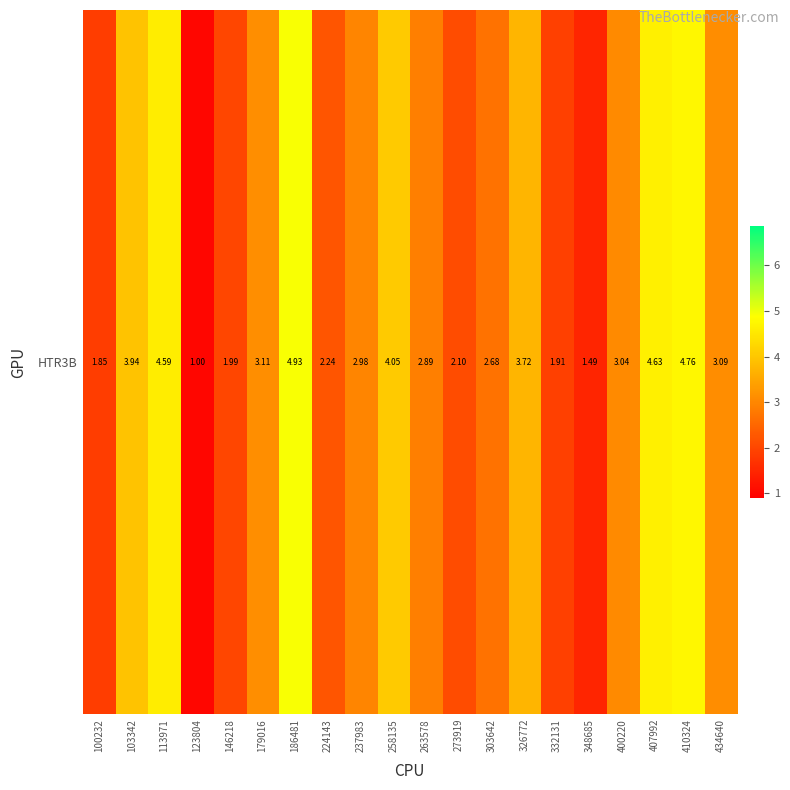

Count the number of data series in this chart.

1